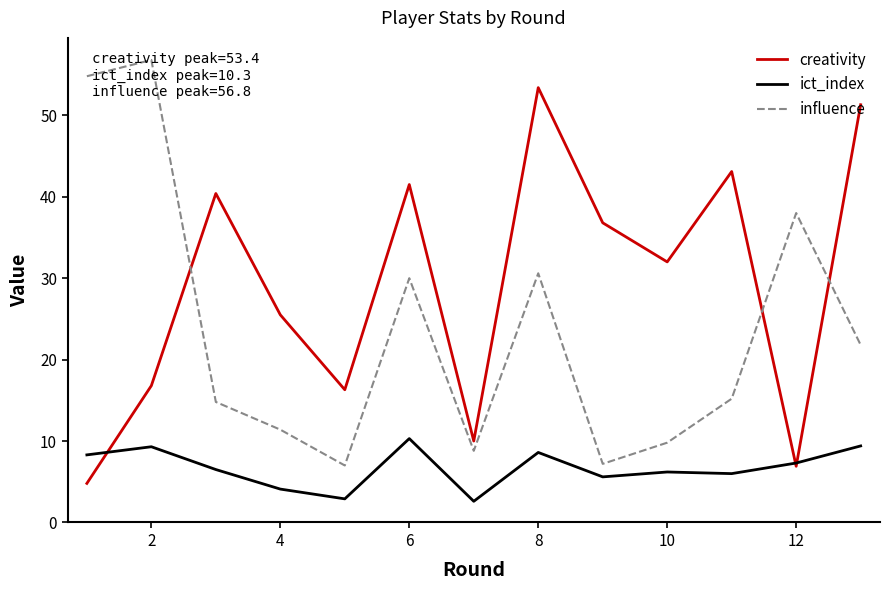

Which series ends up on top after the final intersection of influence and creativity?

creativity